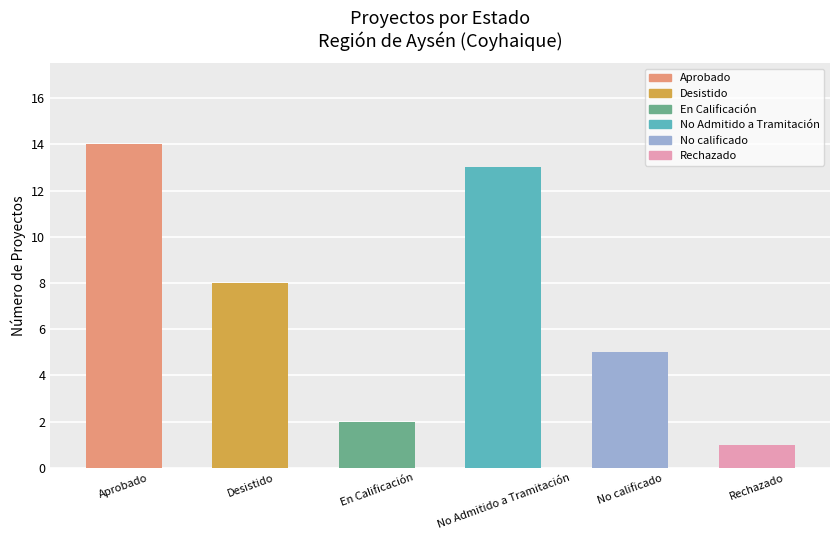

Reading right to left, extract all data points from this chart.

Rechazado=1	No calificado=5	No Admitido a Tramitación=13	En Calificación=2	Desistido=8	Aprobado=14